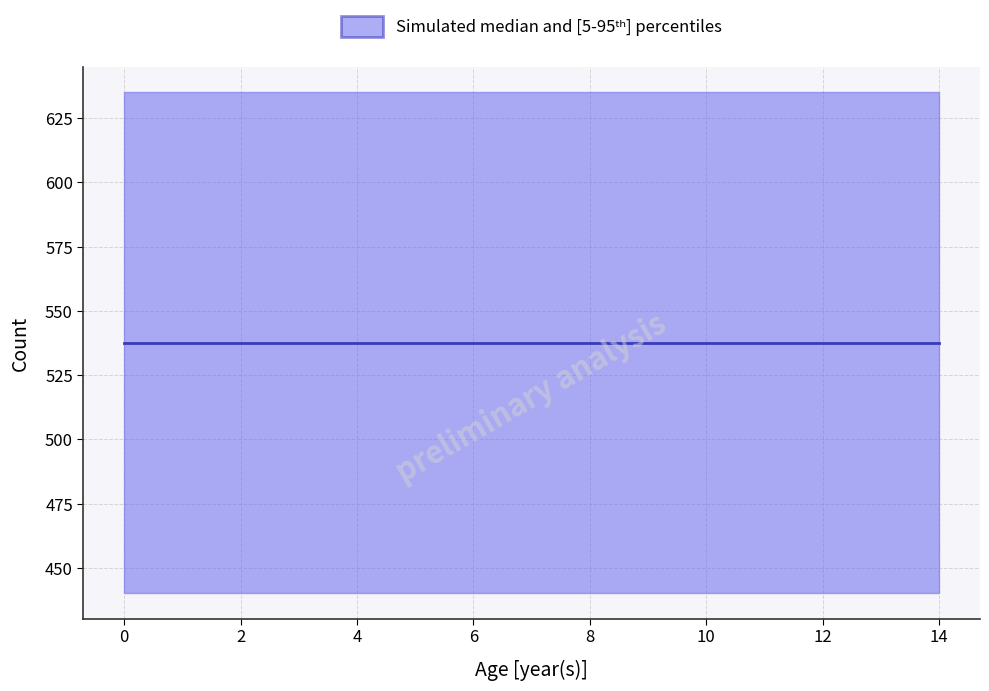

What is the highest value of the Consumers series?

635